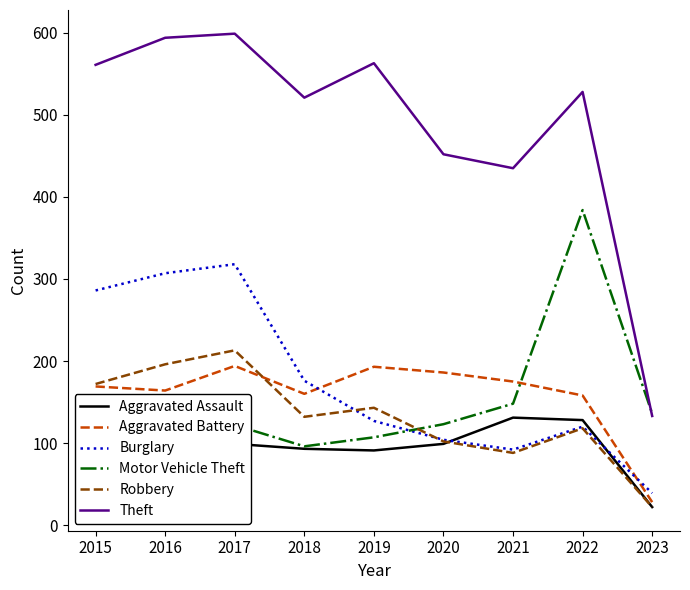

Between which two adjacent categories do Aggravated Battery and Motor Vehicle Theft first intersect?

2021 and 2022